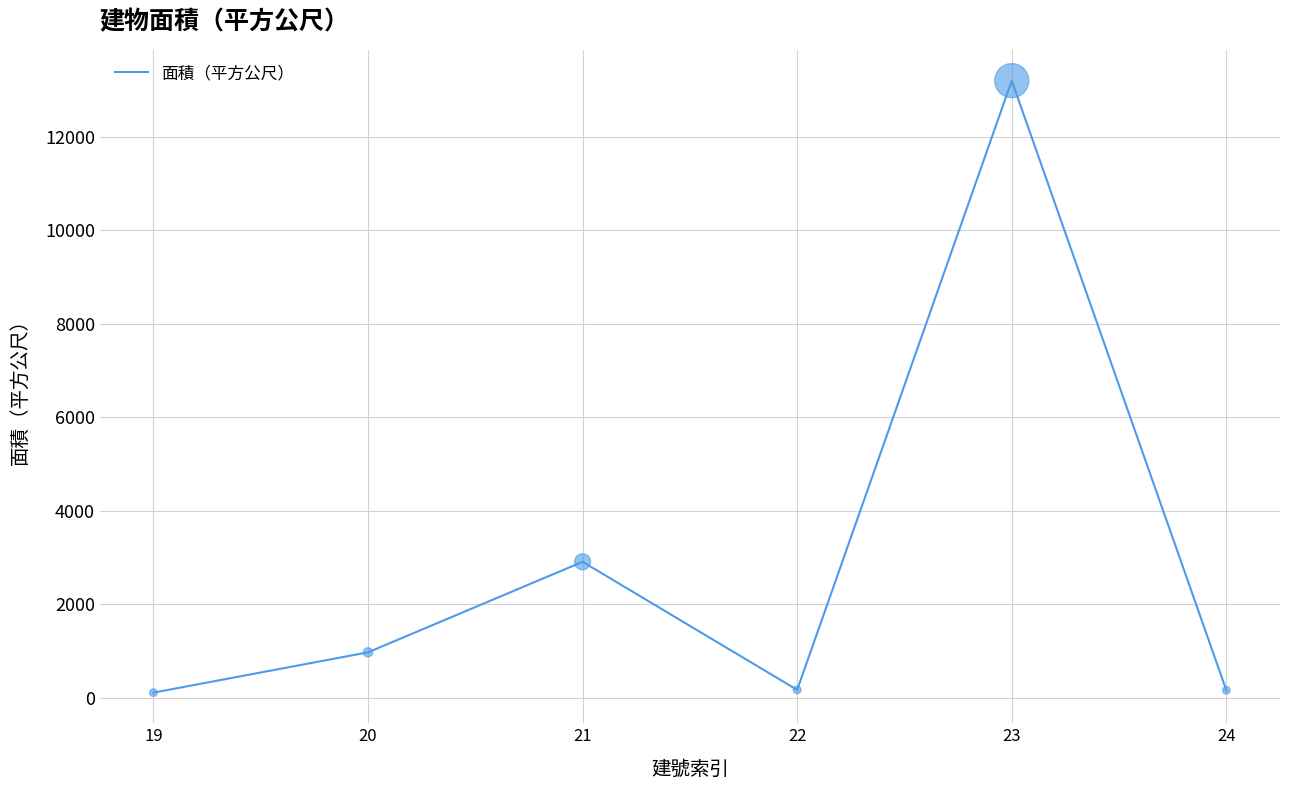

Between 24 and 23, which is larger?

23